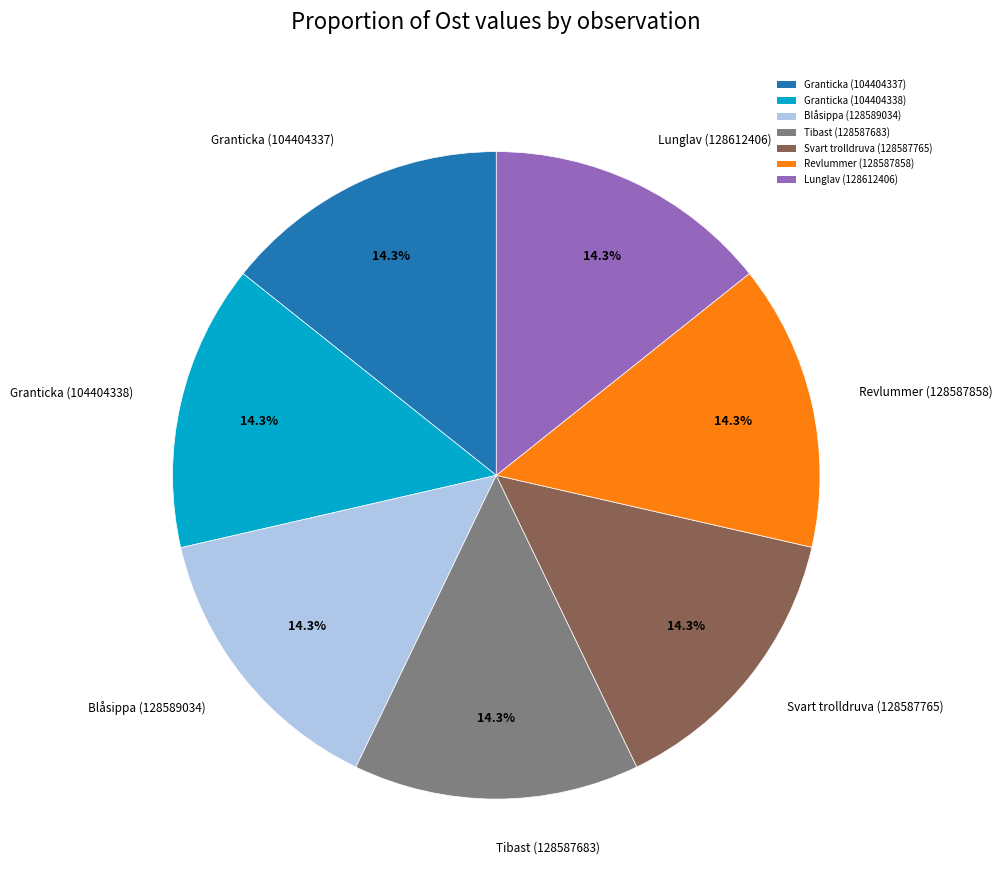

Combined, do Revlummer (128587858) and Tibast (128587683) account for over 50%?

No